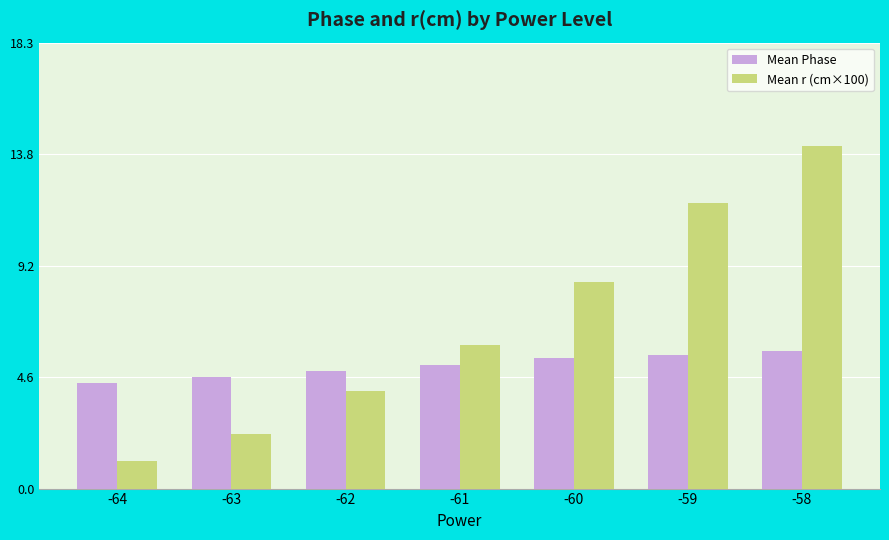

What is the spread (max minus min) of values at -58?

8.5